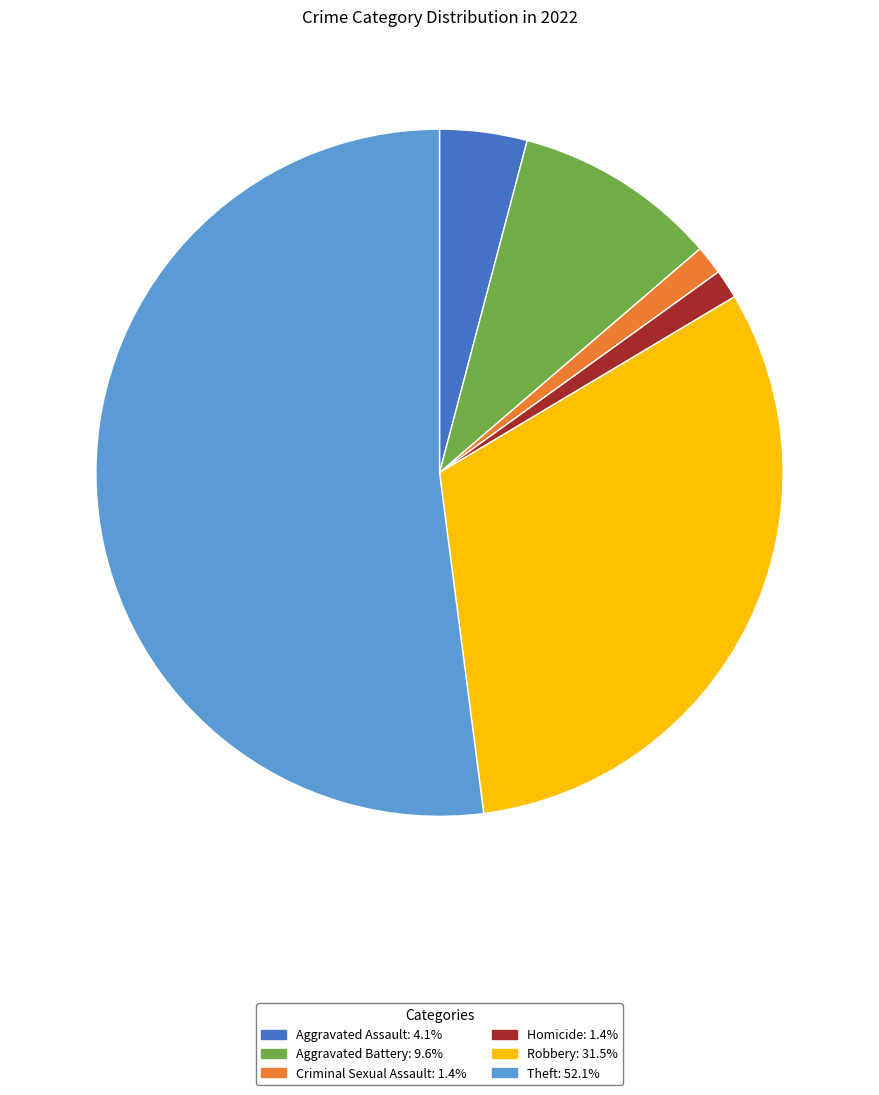

Is there a majority slice in this chart?

Yes